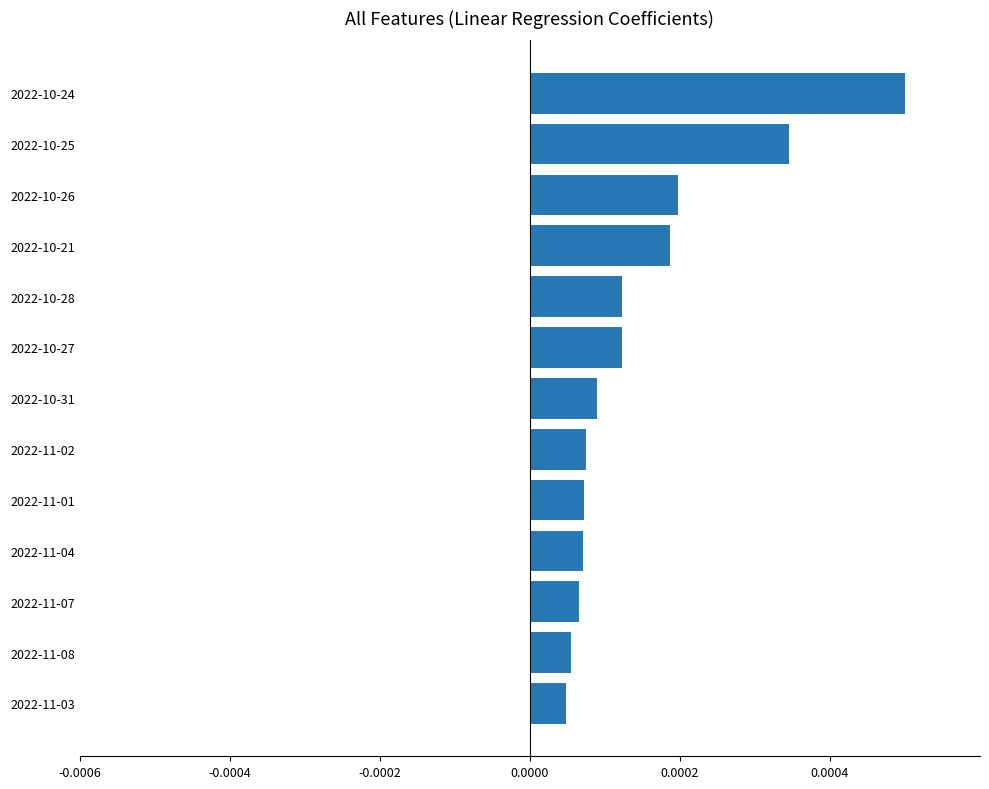

Which category has the highest value across all series?

2022-10-24